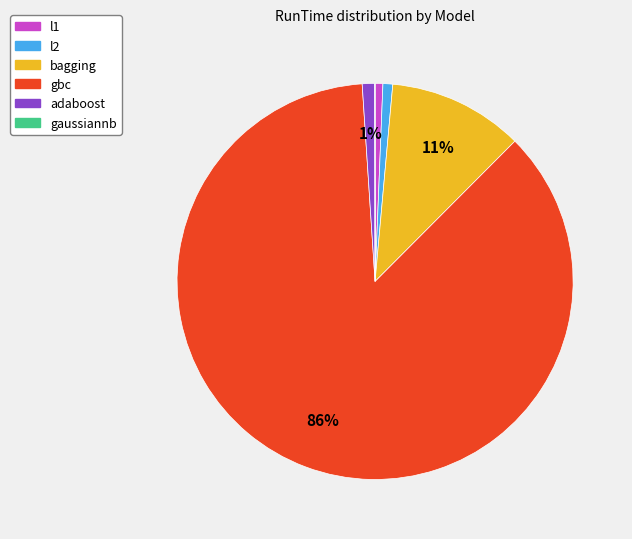

To the nearest percent, what percentage of the pie is l2?

1%